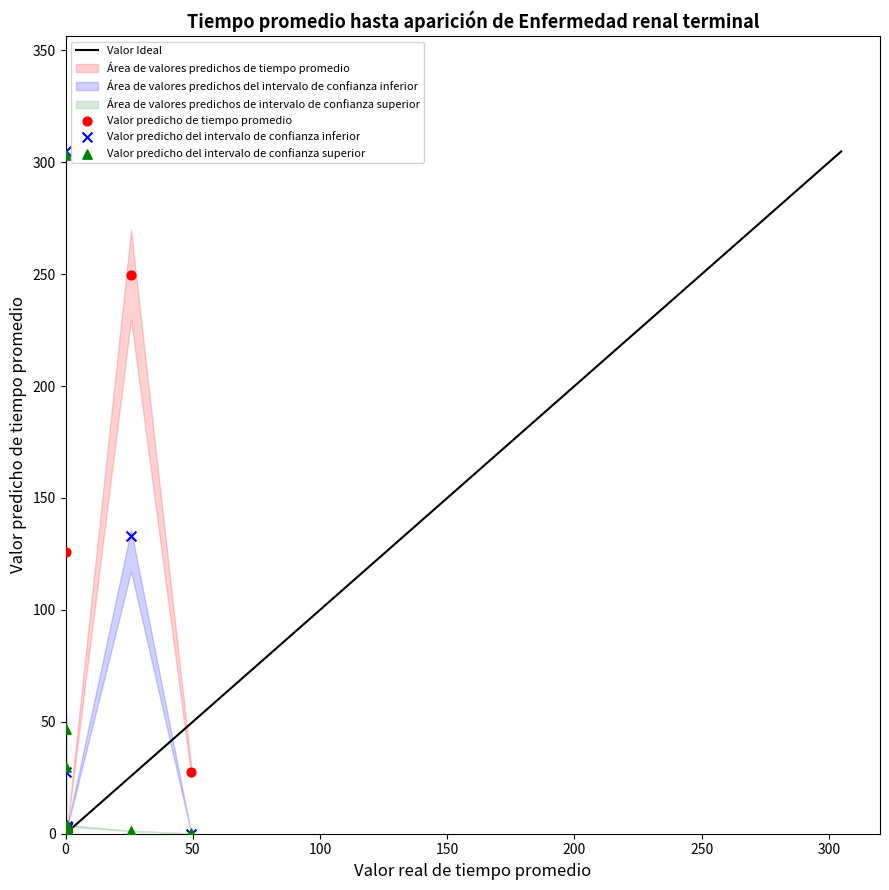

Across all series, what Y value is closest to 152?

133.1